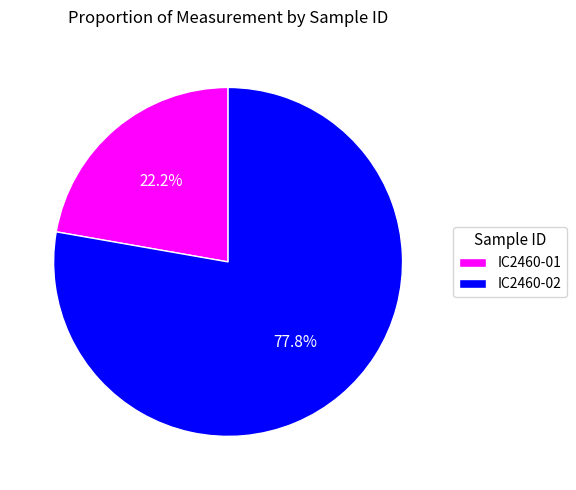

Count the number of slices in the pie.

2